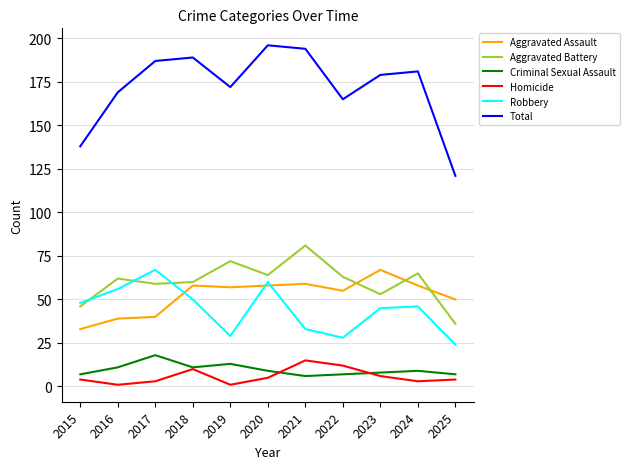

What is the difference between the maximum and minimum values in the Aggravated Battery series?

45